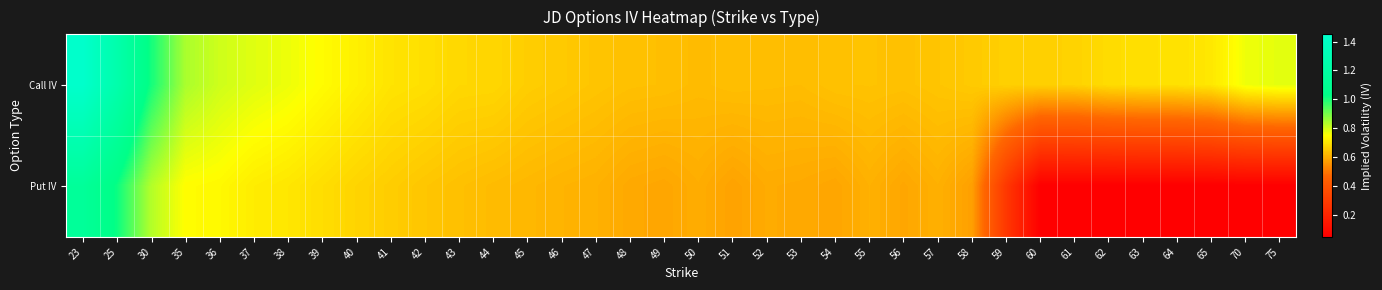

How many data points does each series have?

36